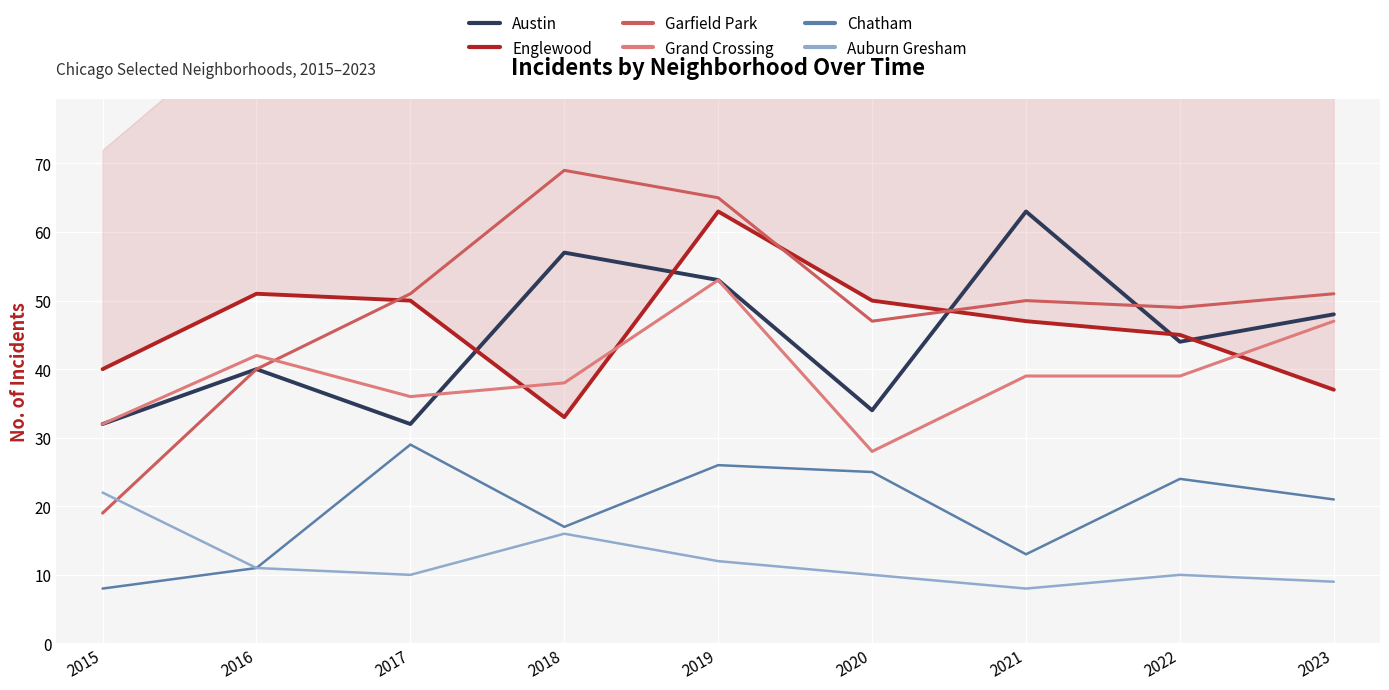

The value of Auburn Gresham at 2019 is 12. True or false?

True